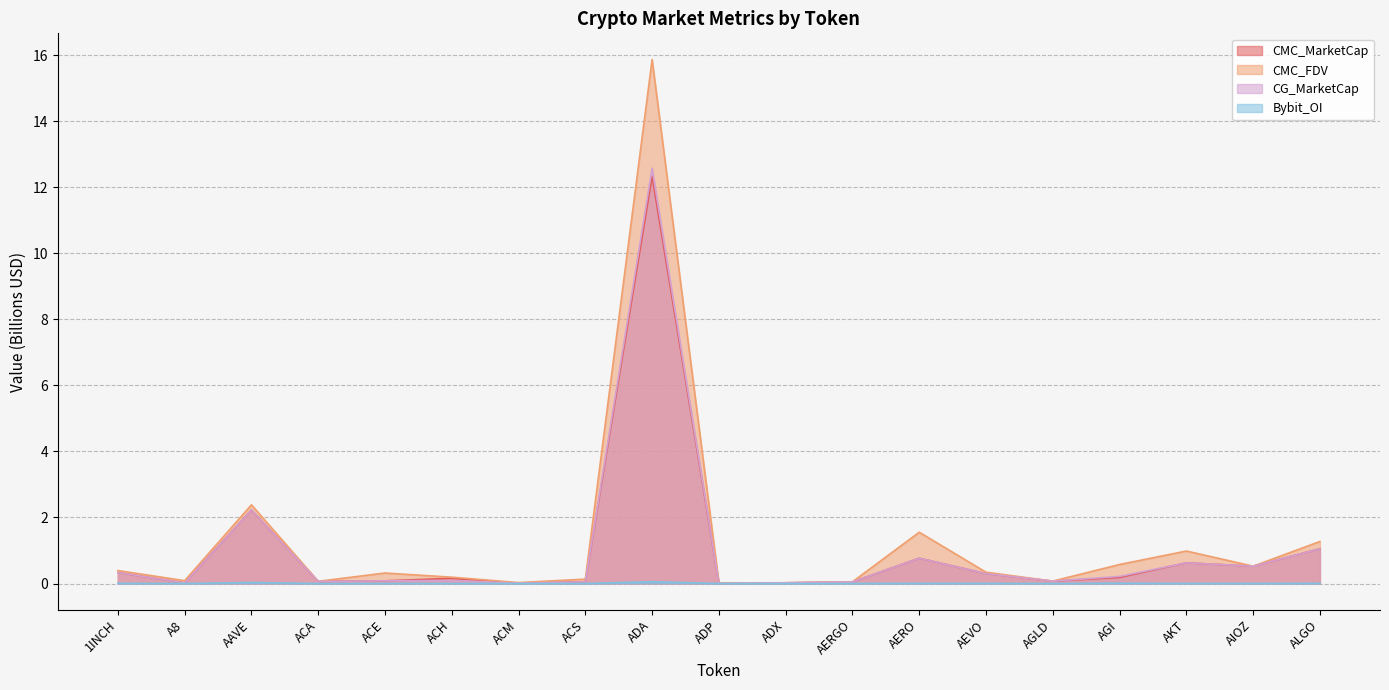

What are all the series names shown in the legend?

CMC_MarketCap, CMC_FDV, CG_MarketCap, Bybit_OI